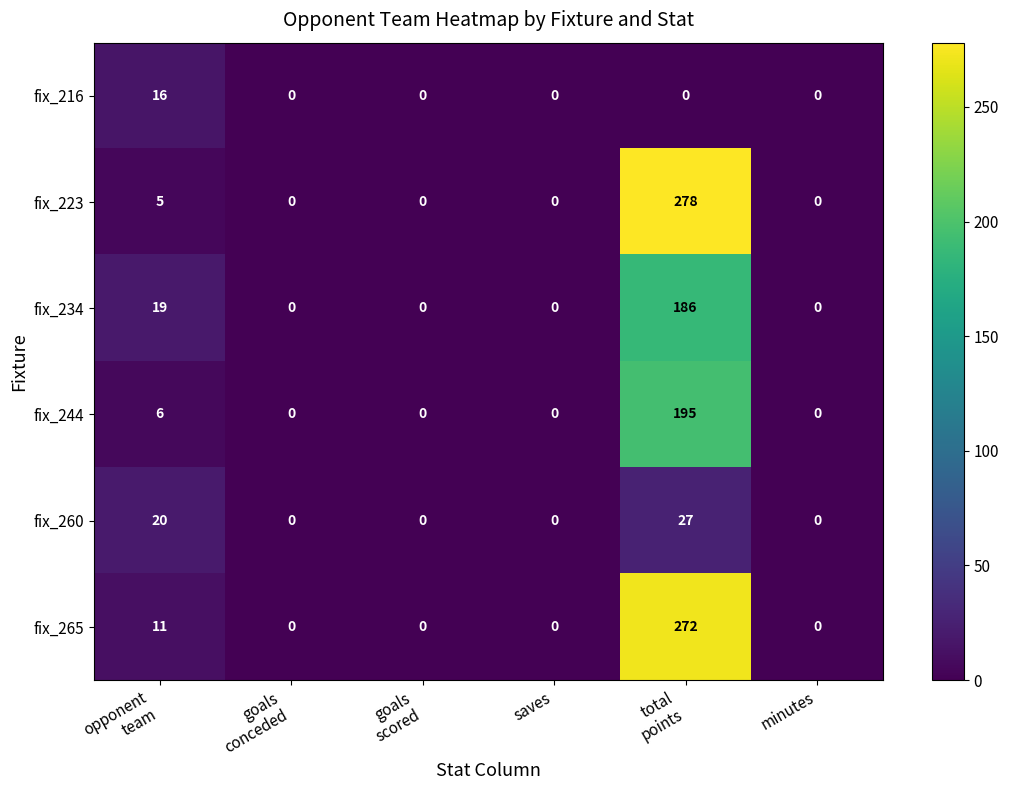

Count the number of categories in the chart.

6